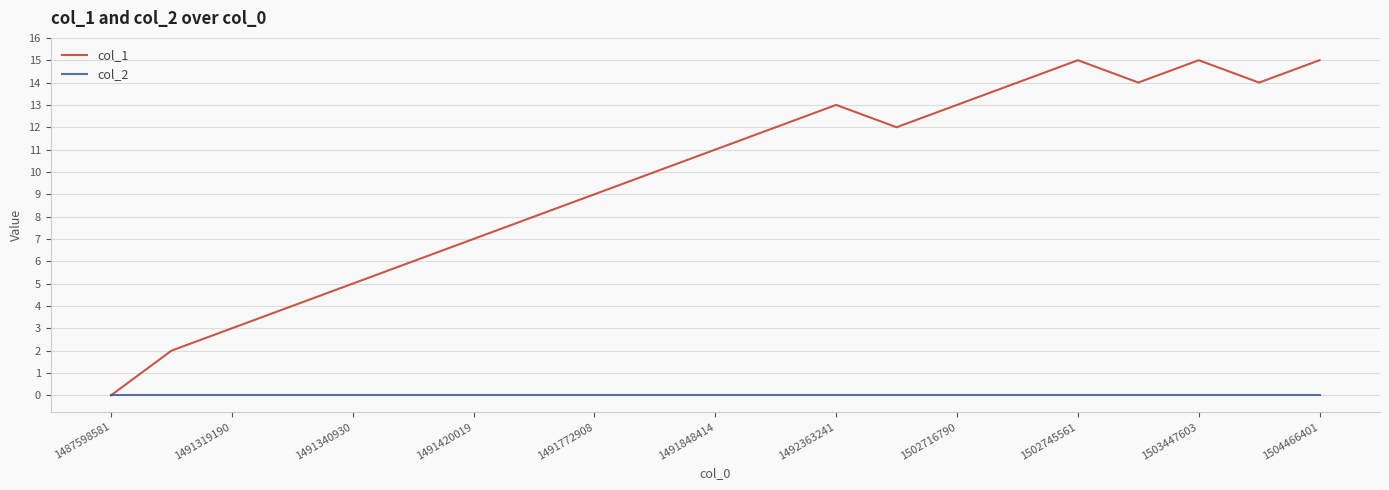

Which series has the largest total across all categories?

col_1